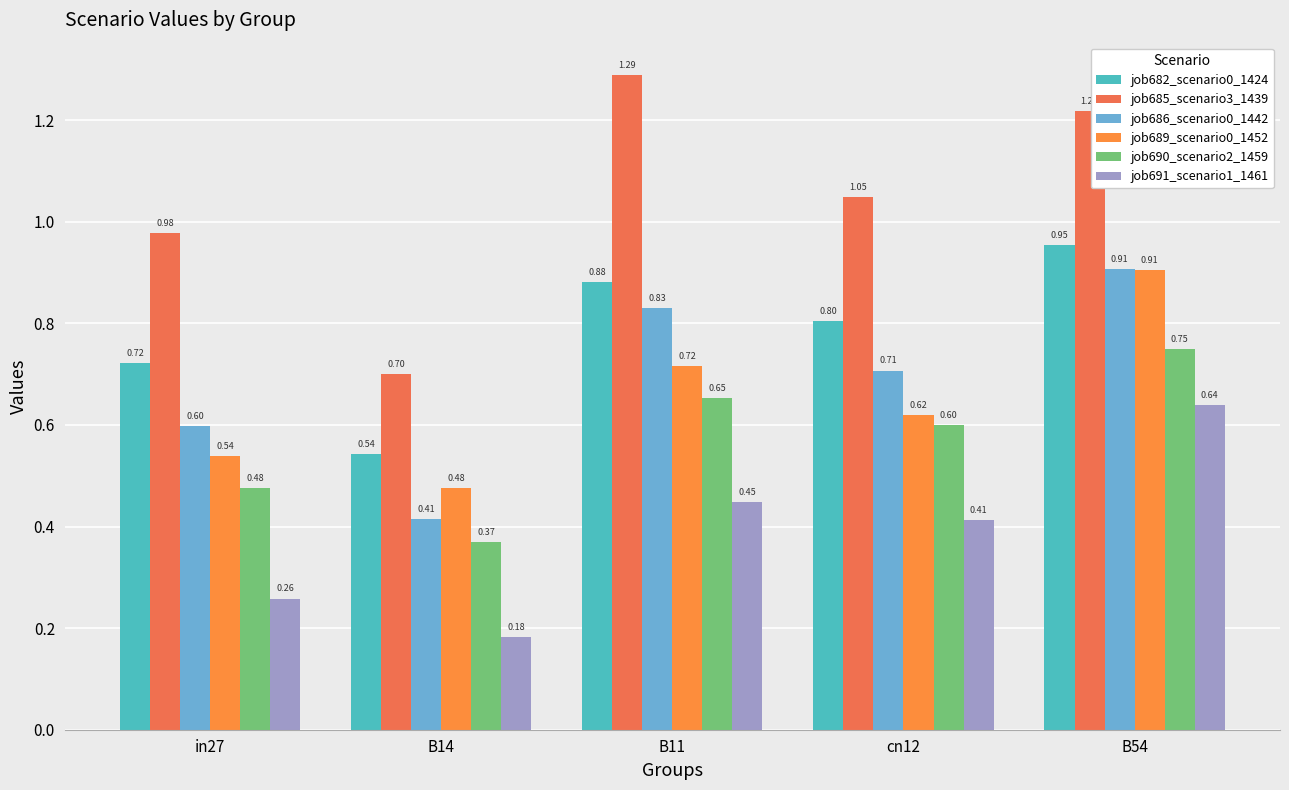

How many bars are there in each group?

6